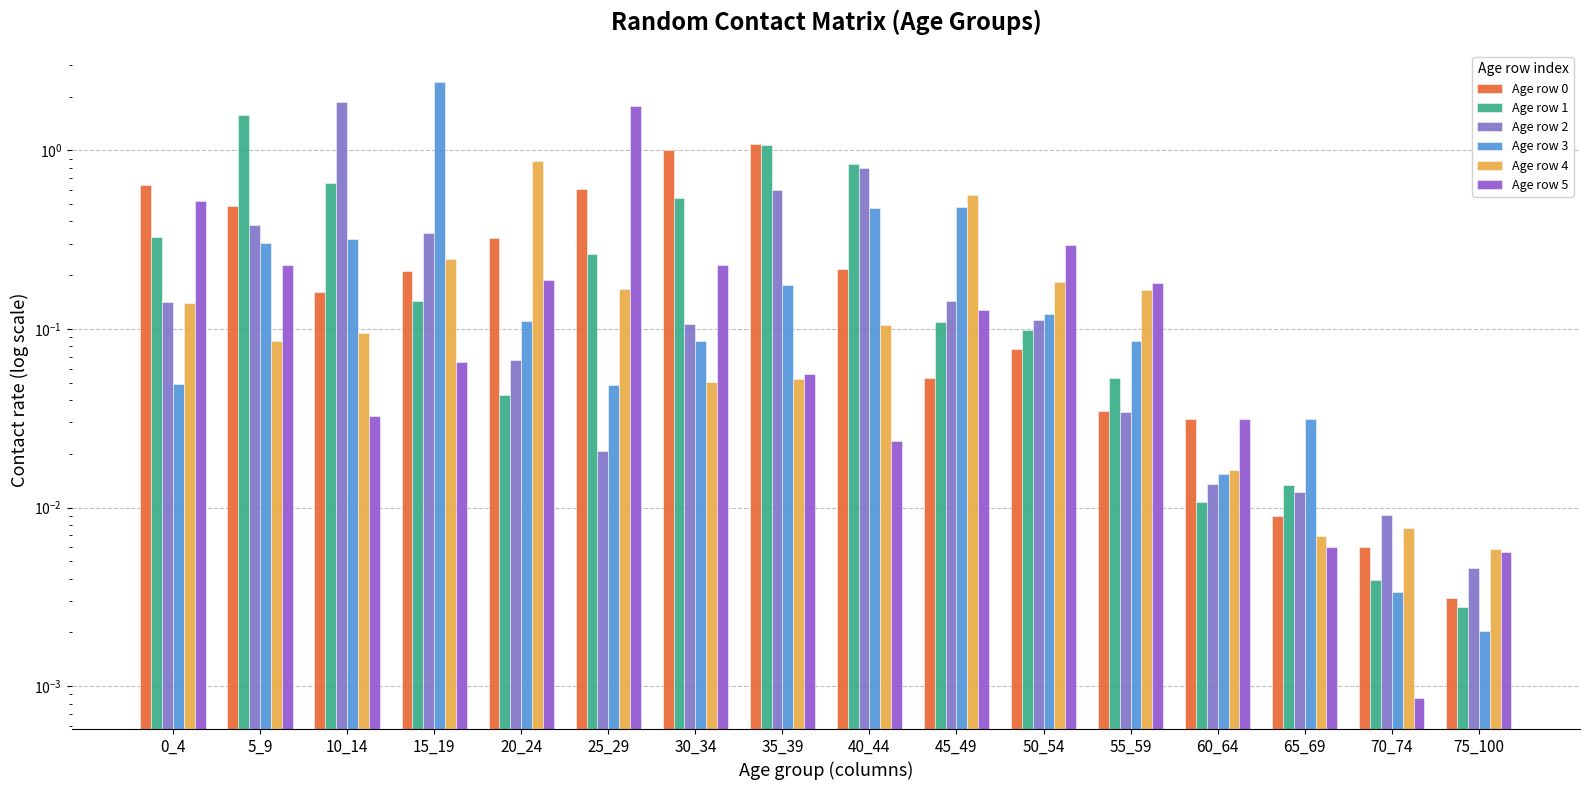

How many groups of bars are there?

16